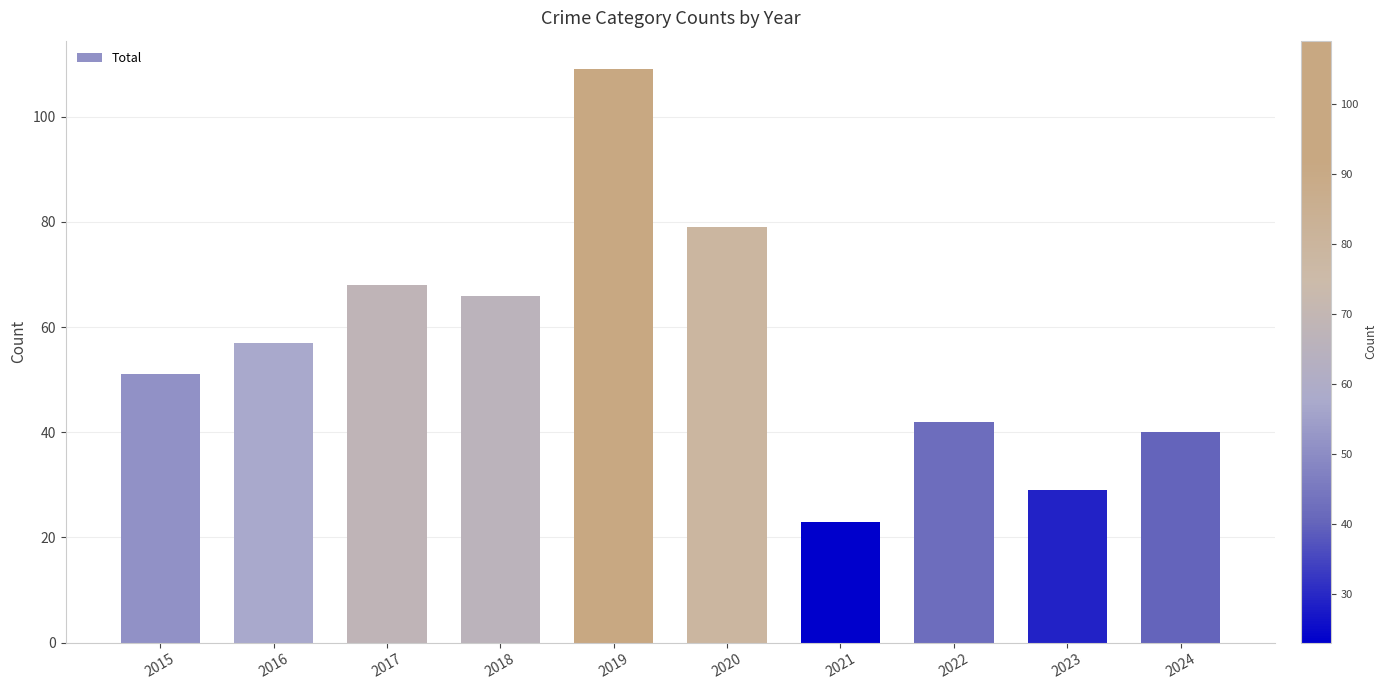

What is the maximum value shown in the chart?

109